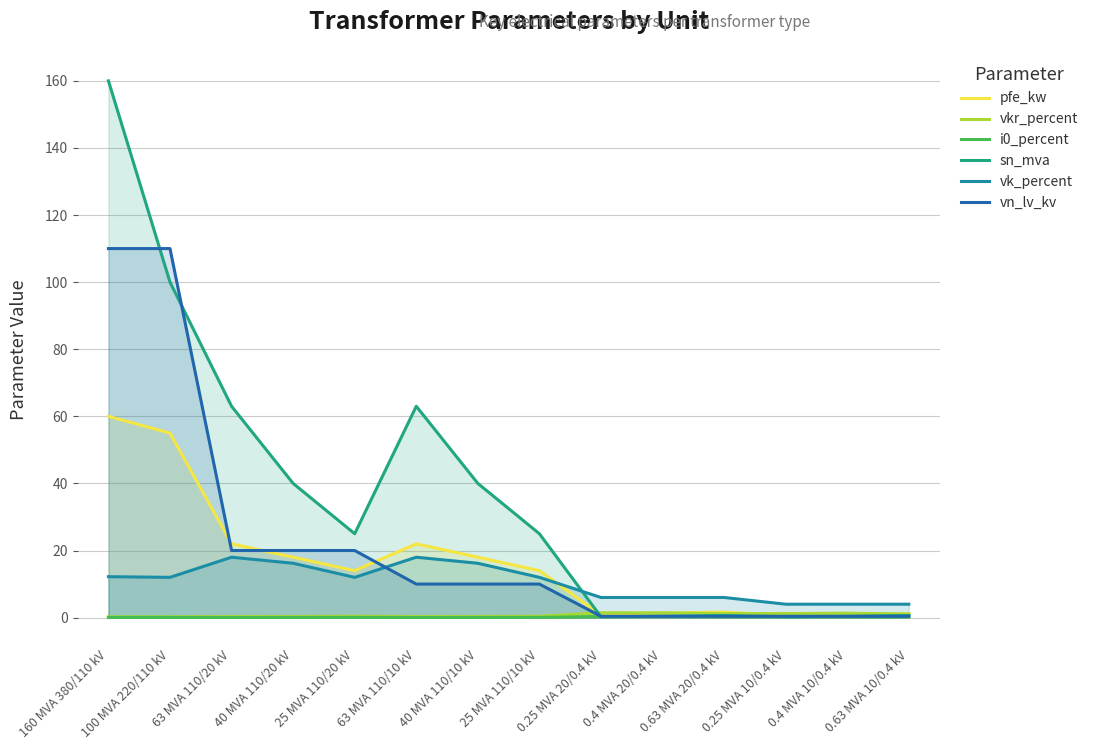

What are all the series names shown in the legend?

pfe_kw, vkr_percent, i0_percent, sn_mva, vk_percent, vn_lv_kv